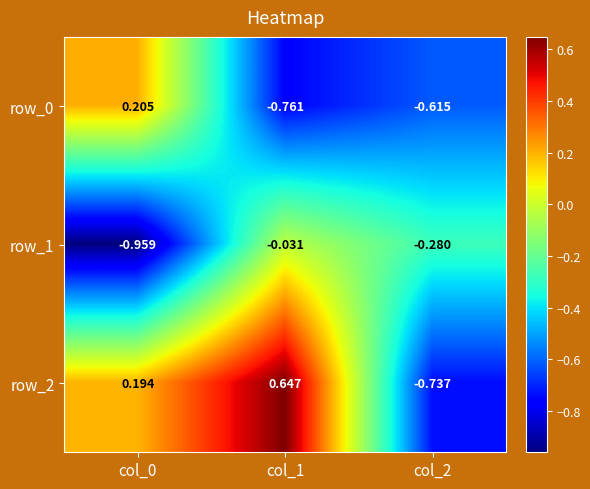

Is the value of row_1 at col_2 greater than the value of row_0 at col_0?

No